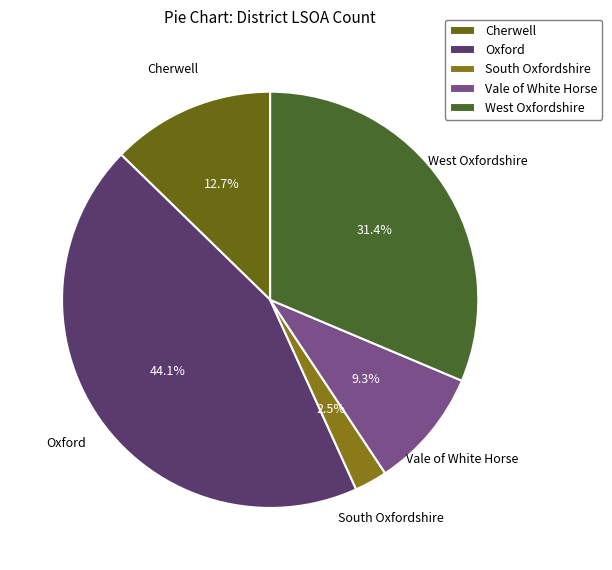

What is the largest slice in the pie chart?

Oxford